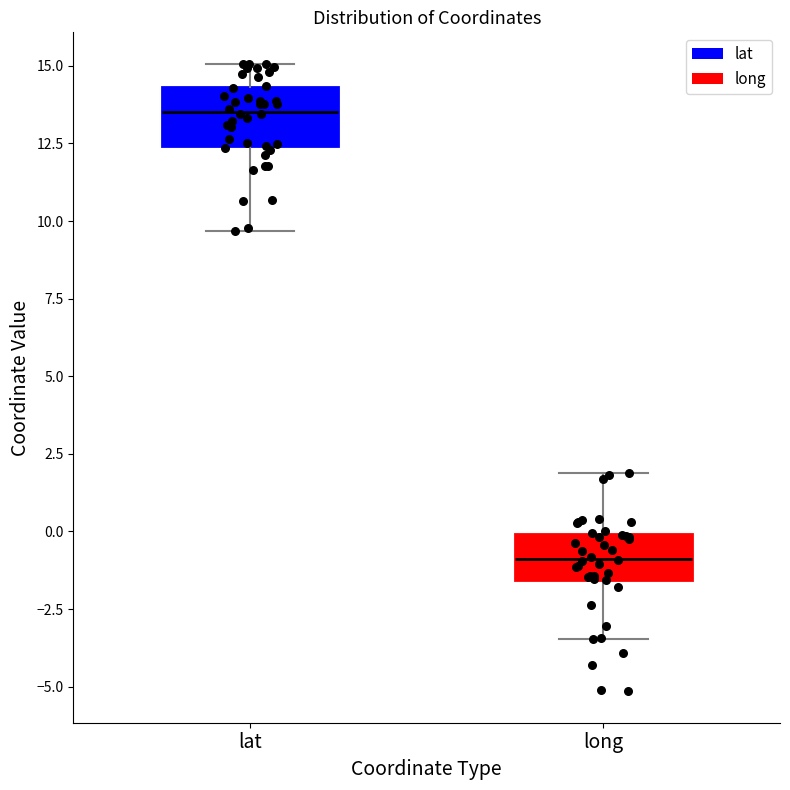

Where is the upper edge of the box for lat on the y-axis? The values are not printed on the chart, so give them approximately, as read against the axis.

14.5